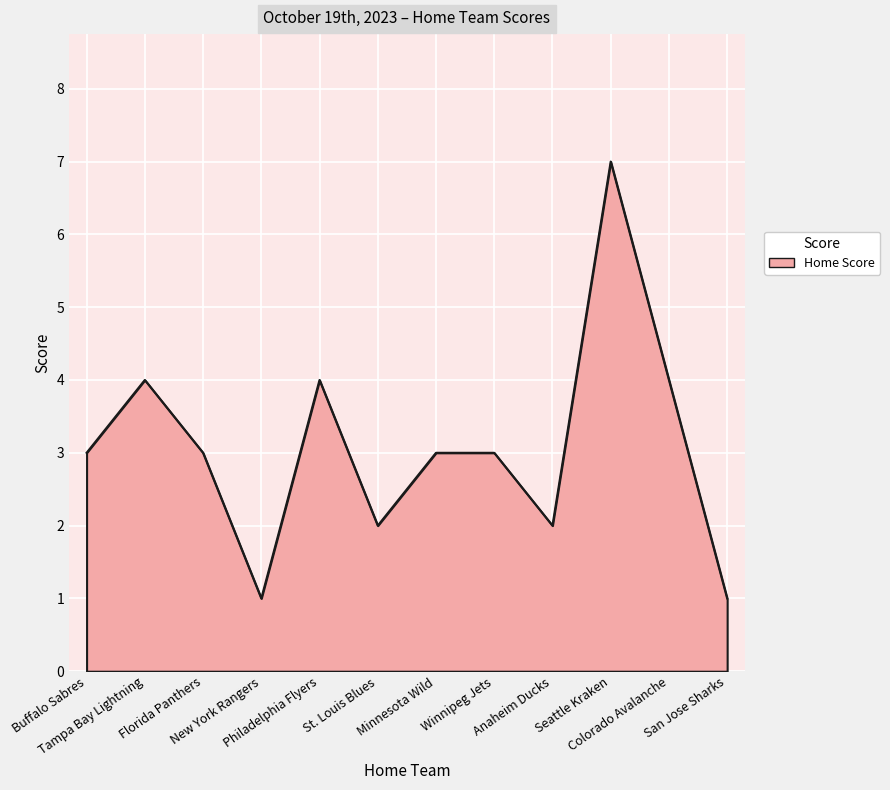

What is the difference between the maximum and minimum values?

6